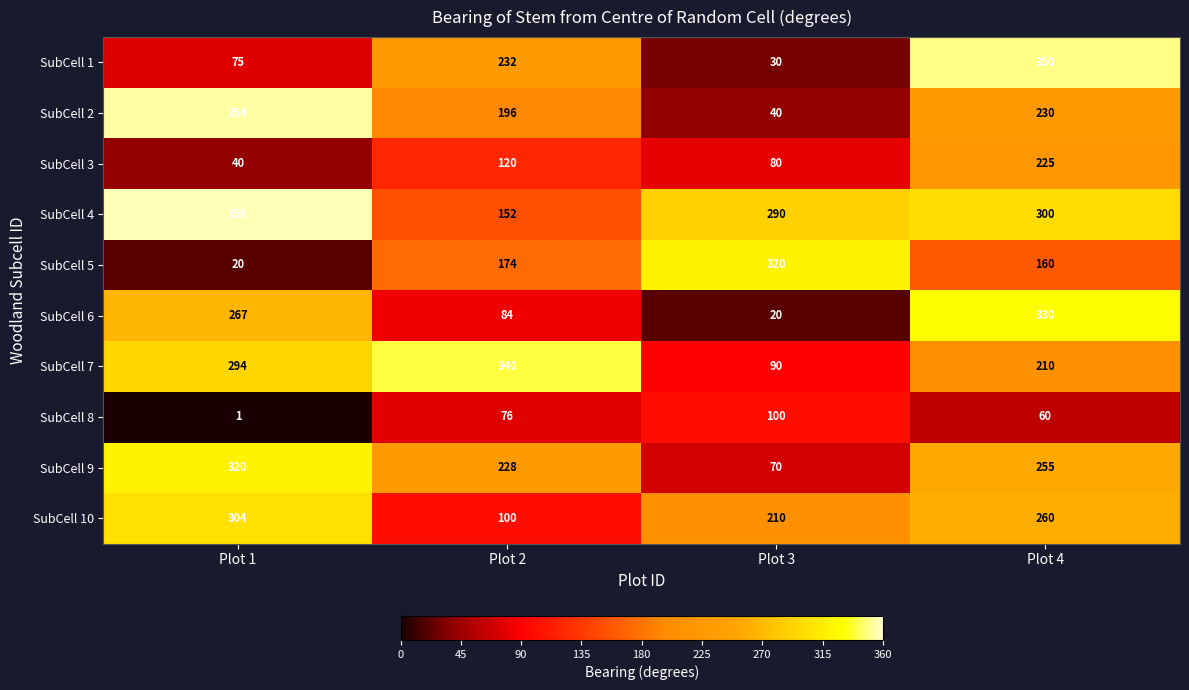

At which category is the sum across all series the highest?

Plot 4